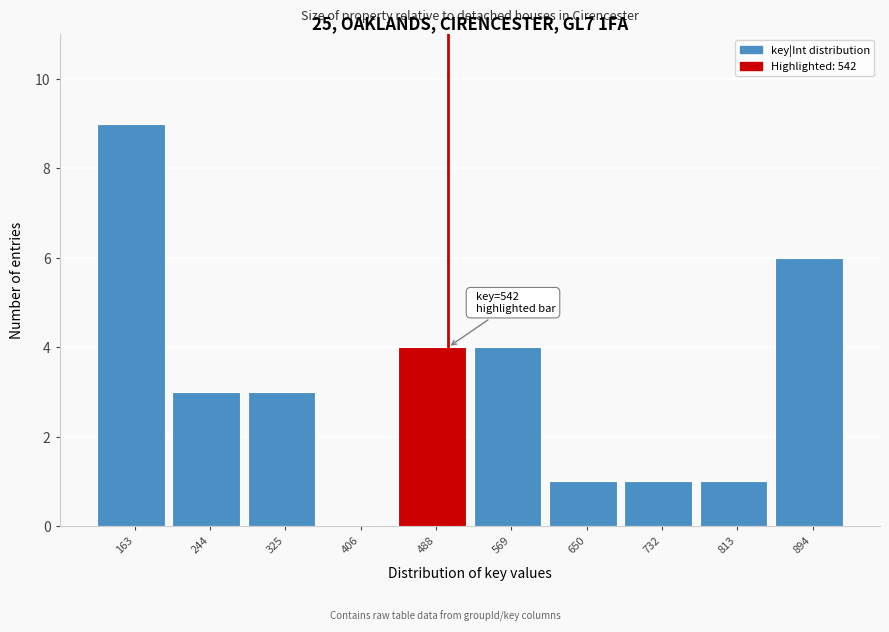

Reading left to right, list all the values displayed in this chart.

163=9	244=3	325=3	406=0	488=4	569=4	650=1	732=1	813=1	894=6